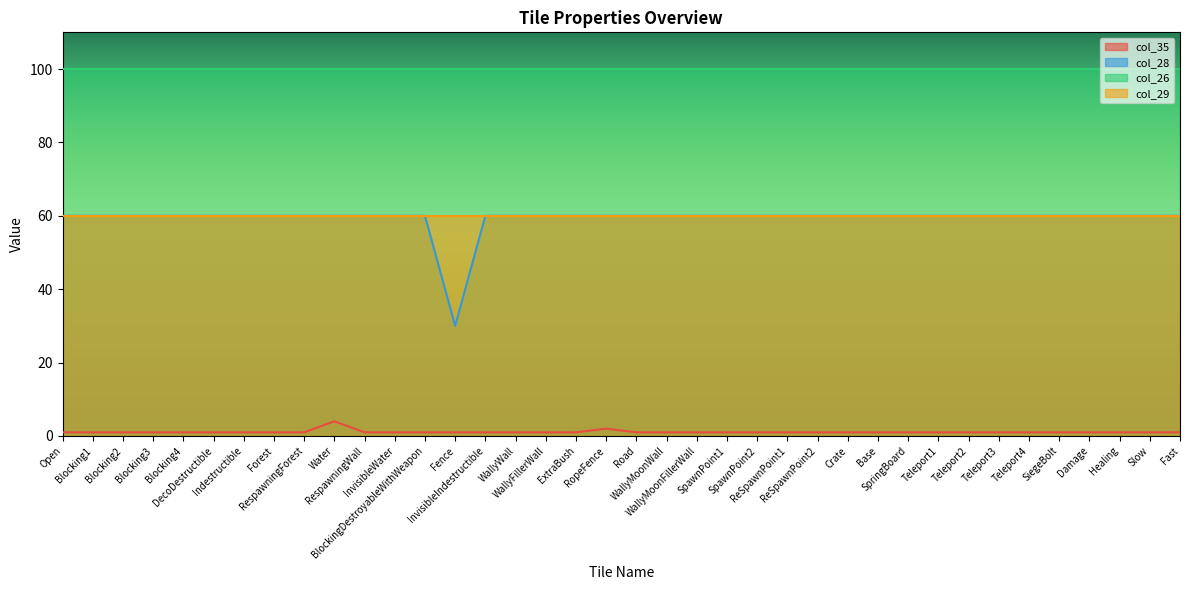

What is the label of the 35th point from the right?

Blocking3